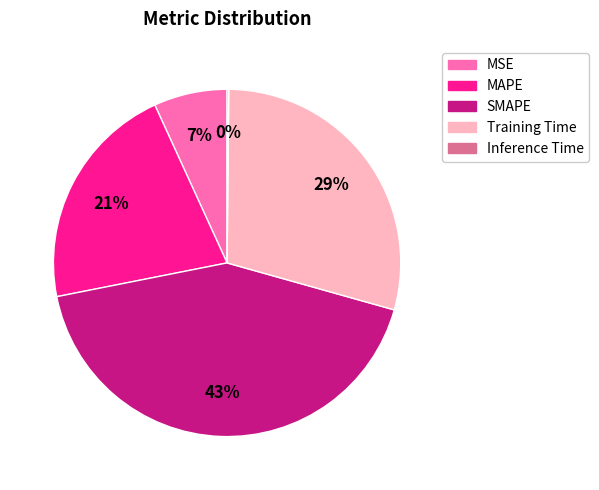

Is it true that MAPE is 21% of the pie?

True